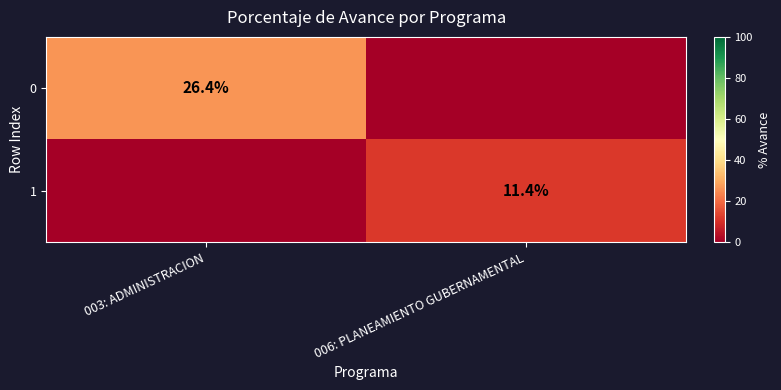

How many data points does each series have?

2